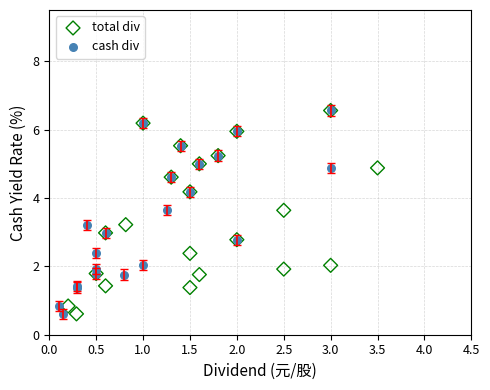

What are all the series names shown in the legend?

total div, cash div